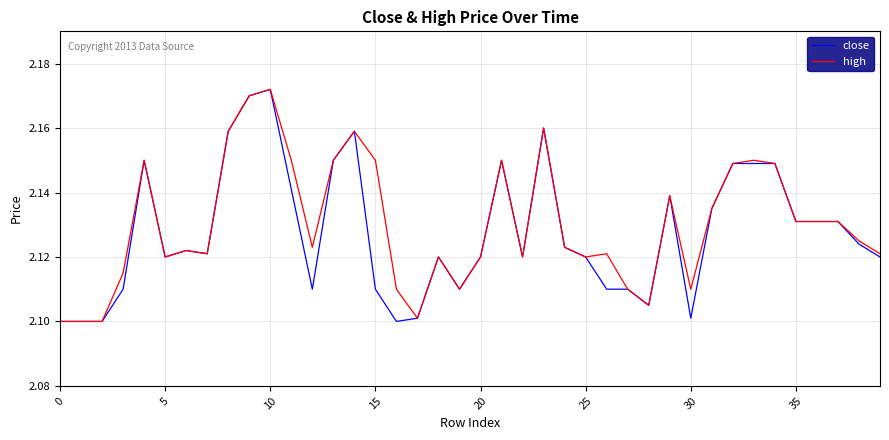

True or false: high has more than 1 points higher than both neighbors.

True